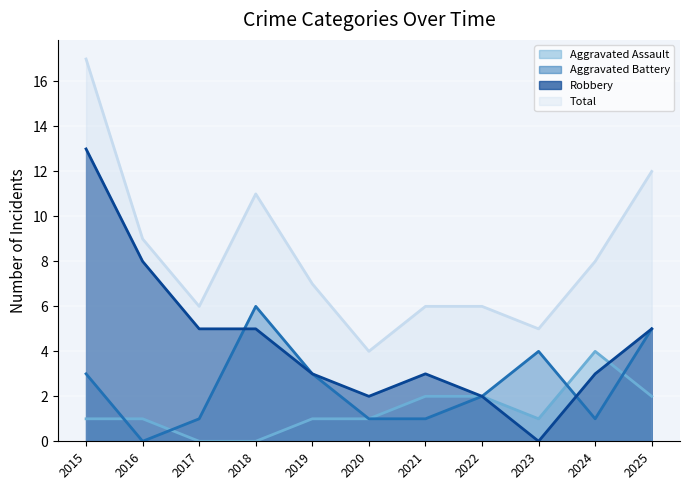

What is the greatest value displayed?

17